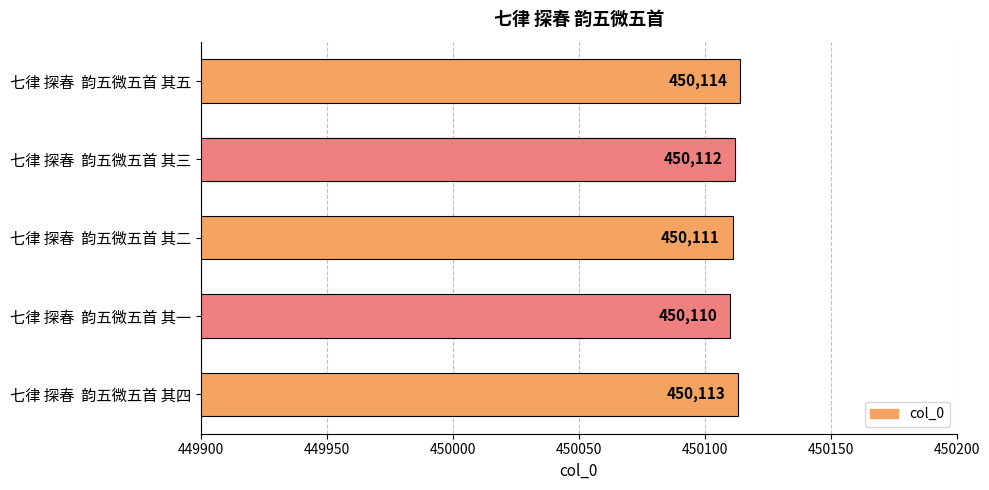

List the labels in order of value, smallest first.

七律 探春  韵五微五首 其一, 七律 探春  韵五微五首 其二, 七律 探春  韵五微五首 其三, 七律 探春  韵五微五首 其四, 七律 探春  韵五微五首 其五